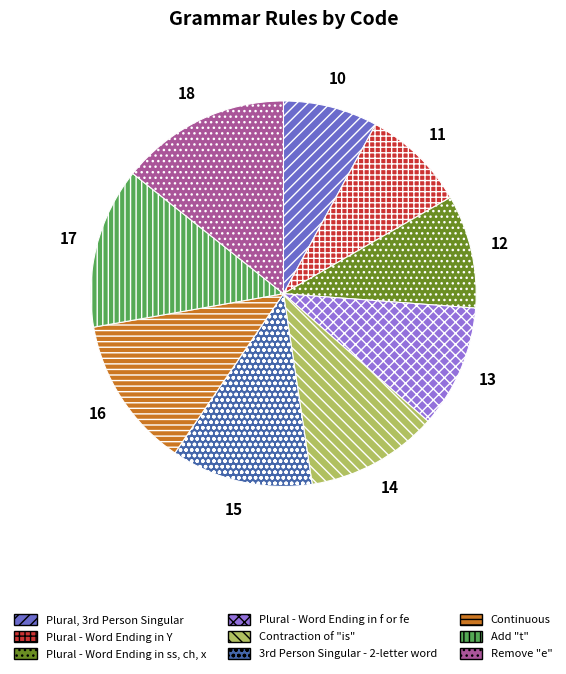

Is Plural - Word Ending in f or fe the majority of the pie?

No